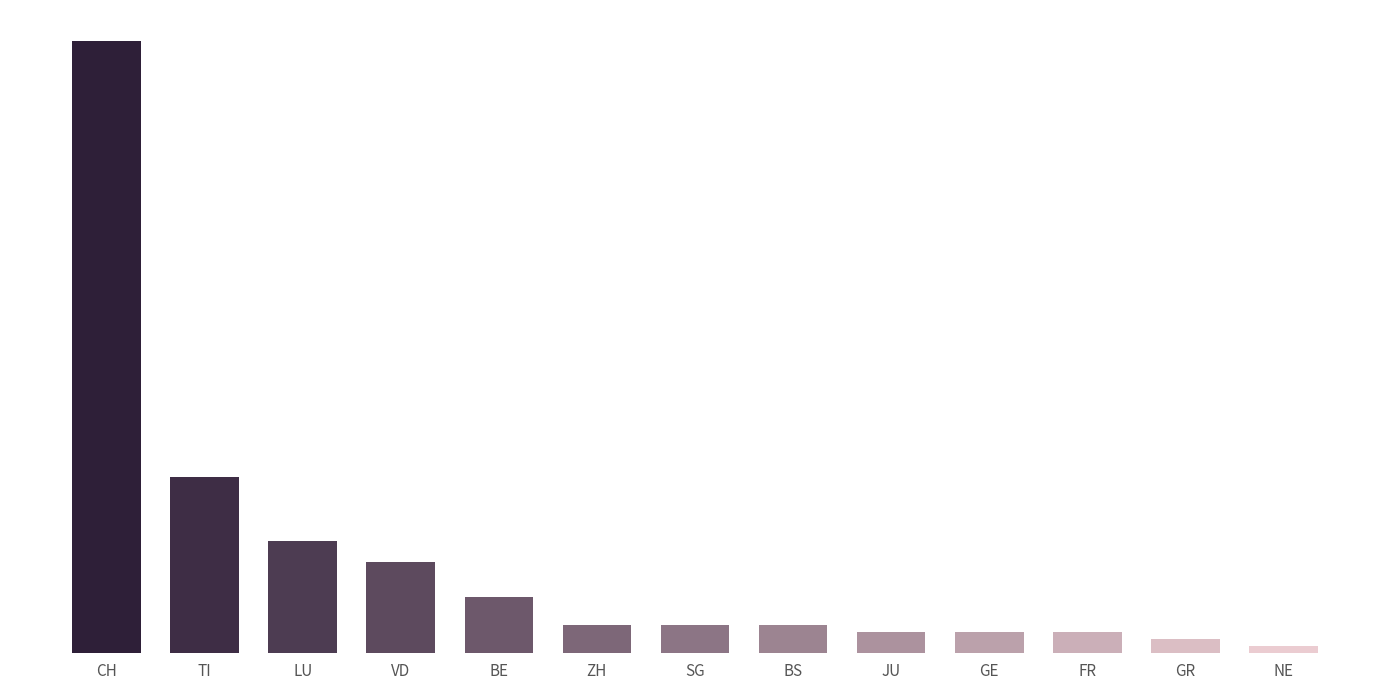

Reading left to right, extract all data points from this chart.

87	25	16	13	8	4	4	4	3	3	3	2	1